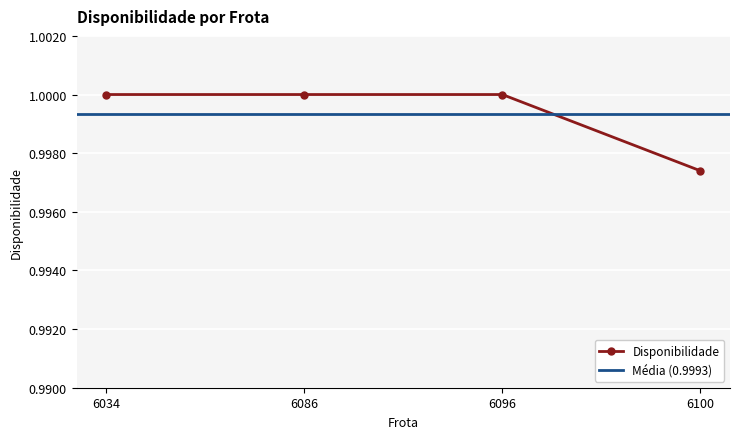

How many categories are shown in the chart?

4